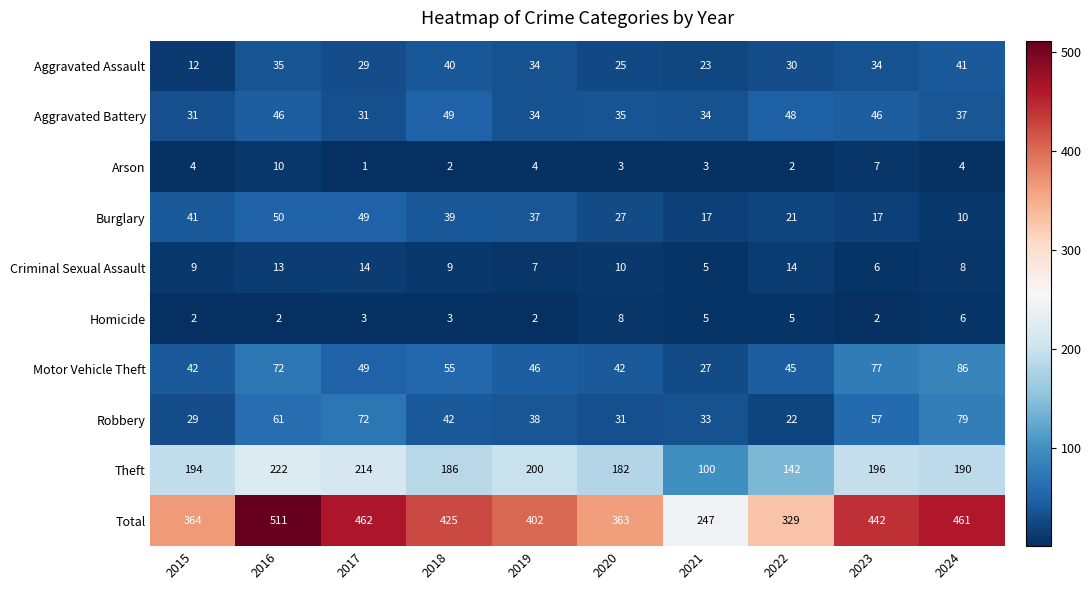

Which series has the widest spread of values?

Total